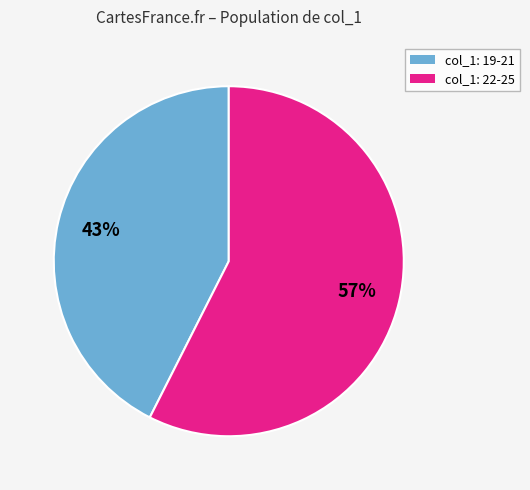

To the nearest percent, what is the average slice percentage?

50%